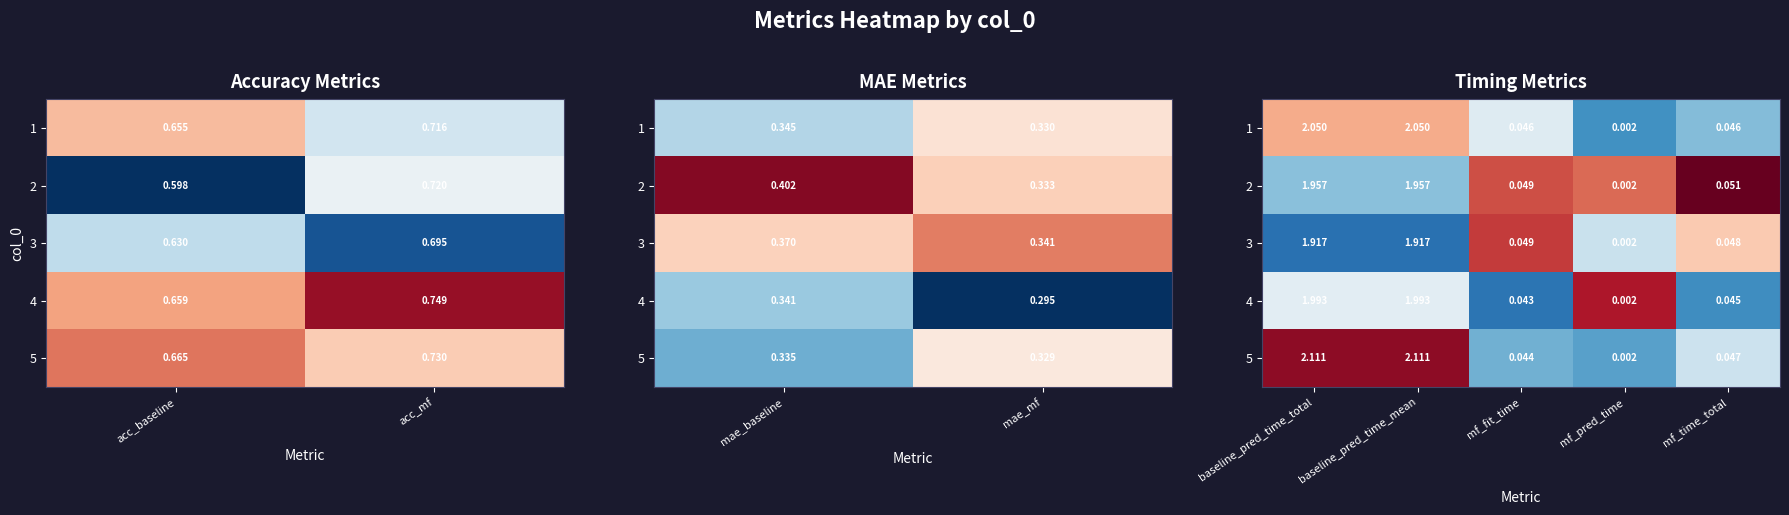

Count the number of categories in the chart.

5